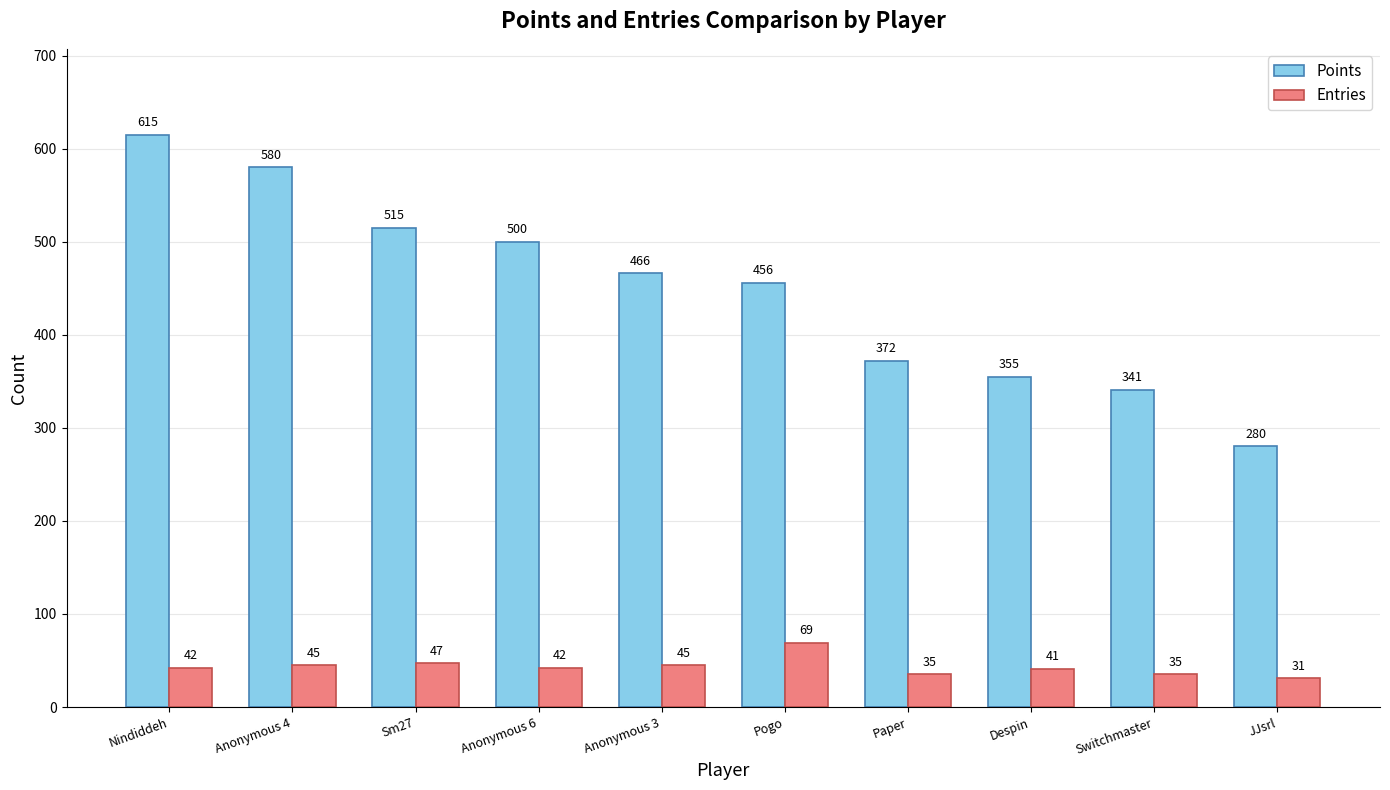

Are the bars horizontal?

No